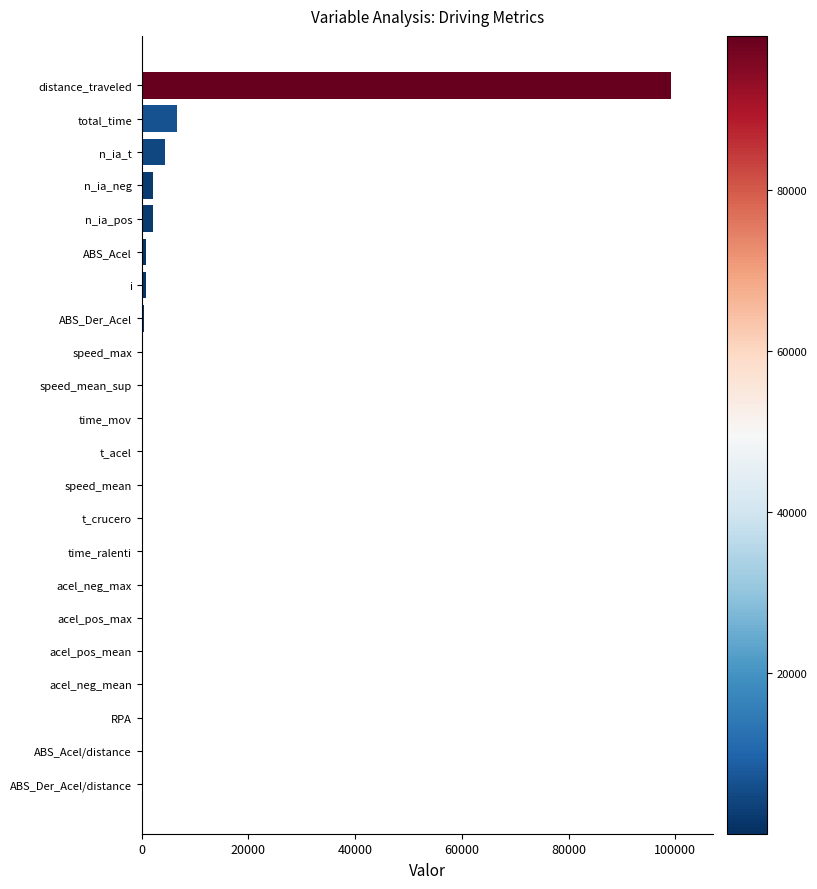

Between total_time and RPA, which is larger?

total_time